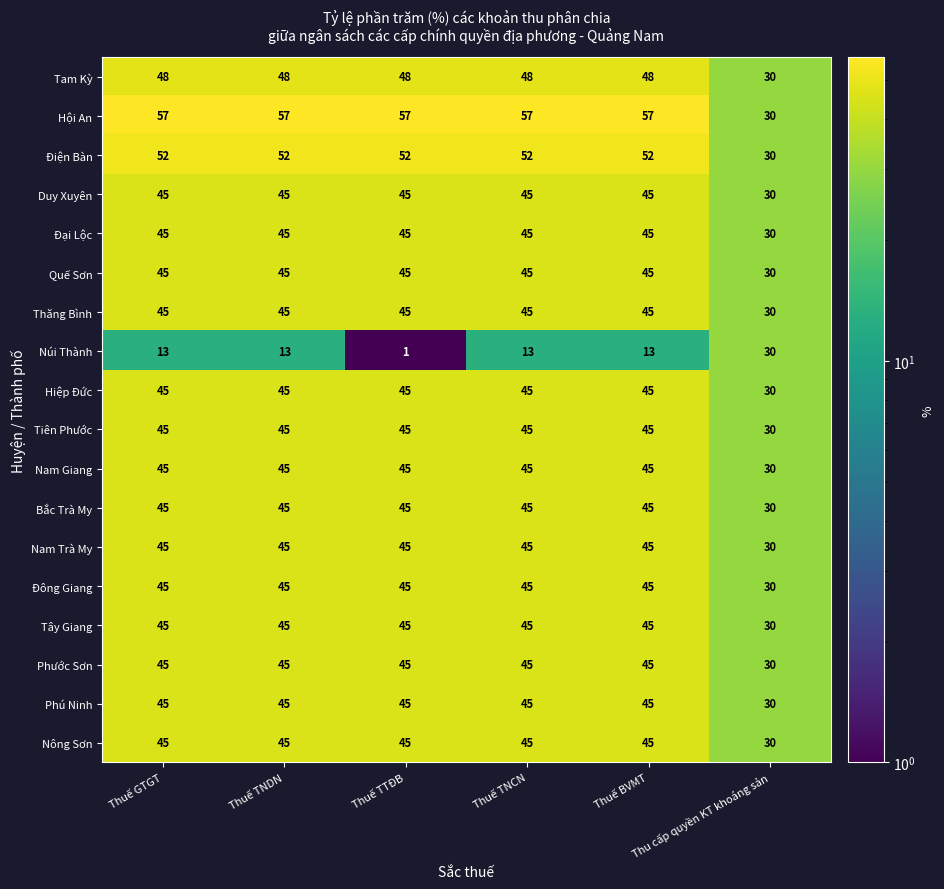

At how many categories does at least one series exceed 33?

5